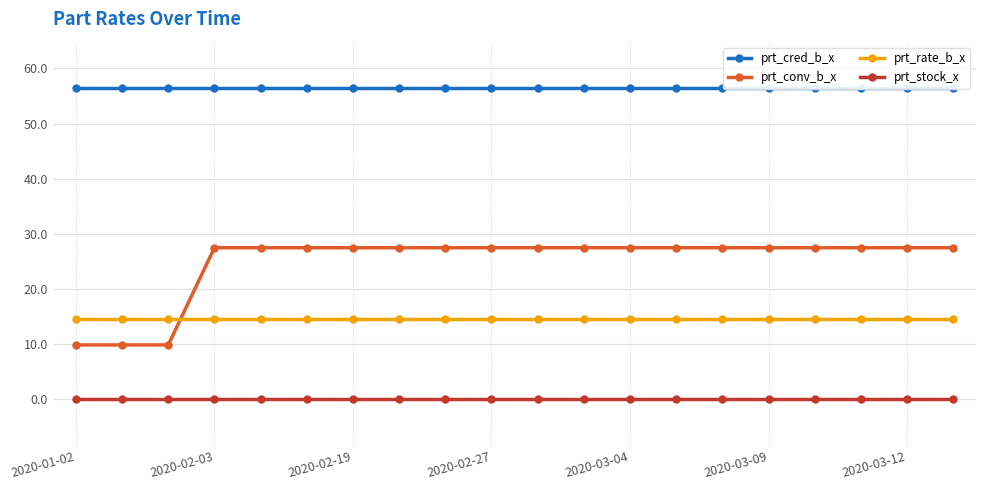

The value of prt_conv_b_x at 2020-03-09 is 6.4. True or false?

False